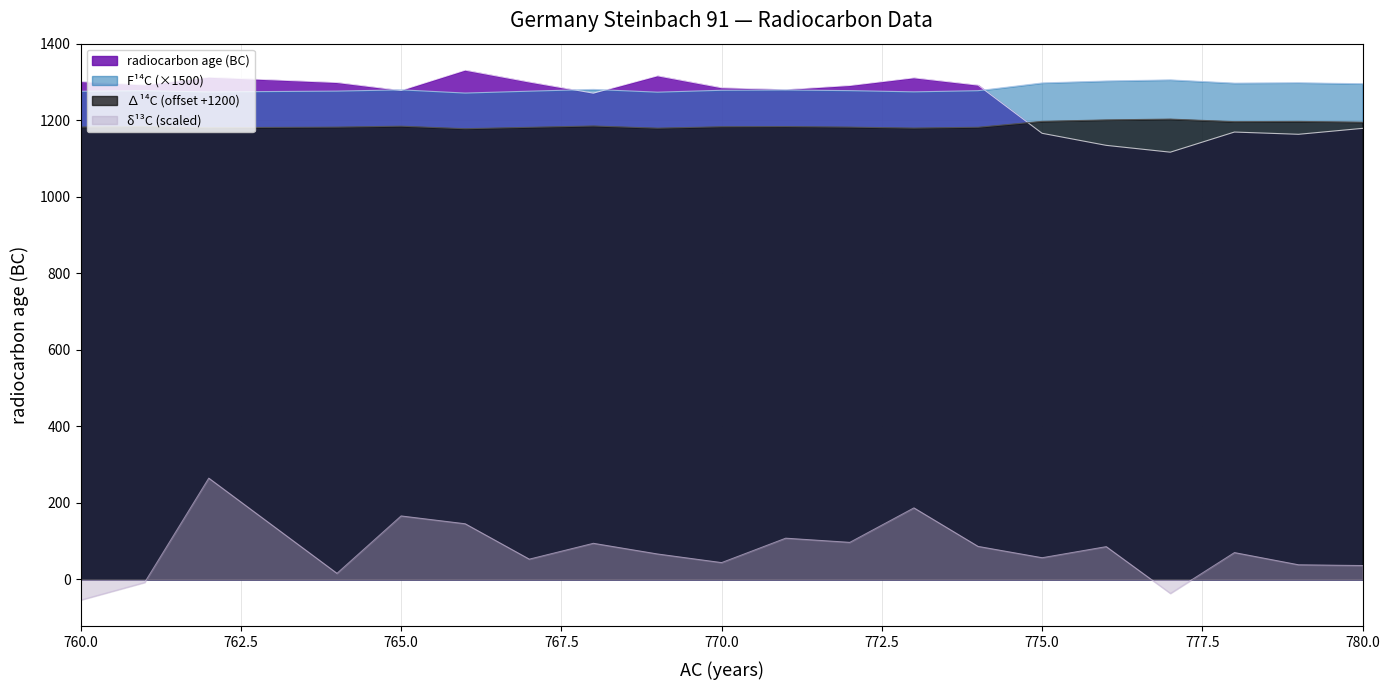

At which category is the sum across all series the highest?

762